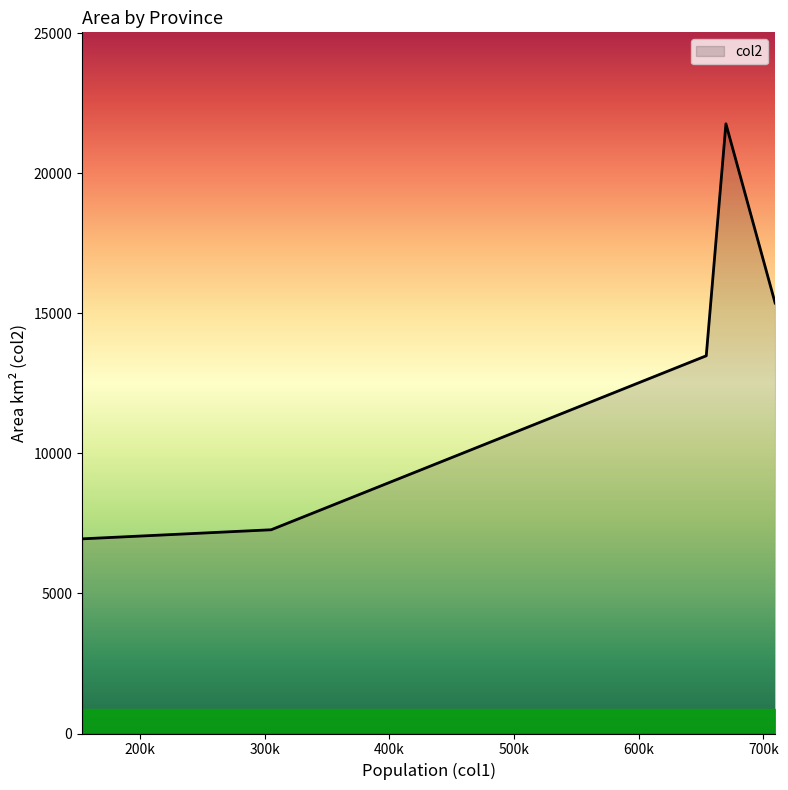

What is the minimum value shown in the chart?

6949.0